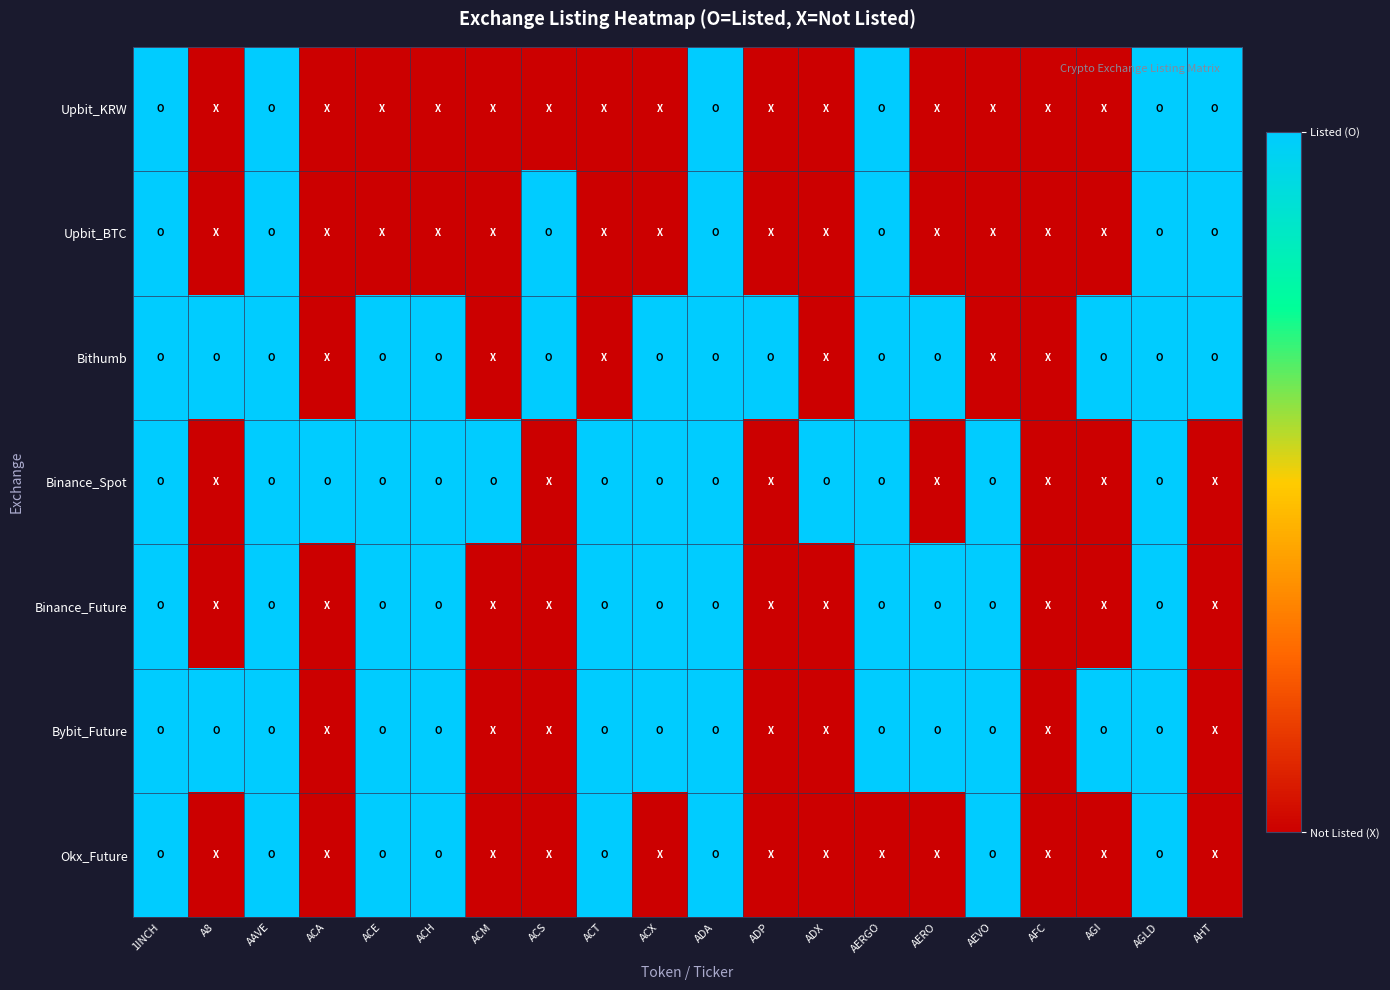

At how many categories does at least one series exceed 0?

19